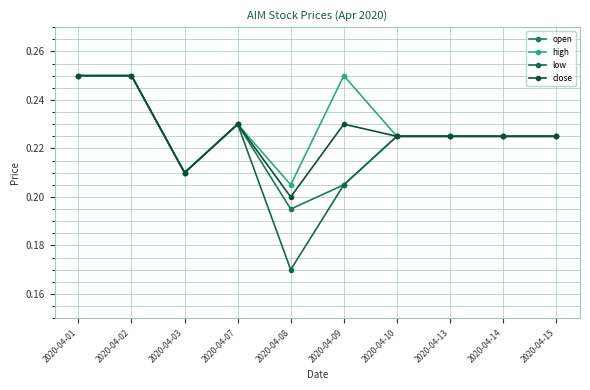

Does the chart display data point markers on the line(s)?

Yes